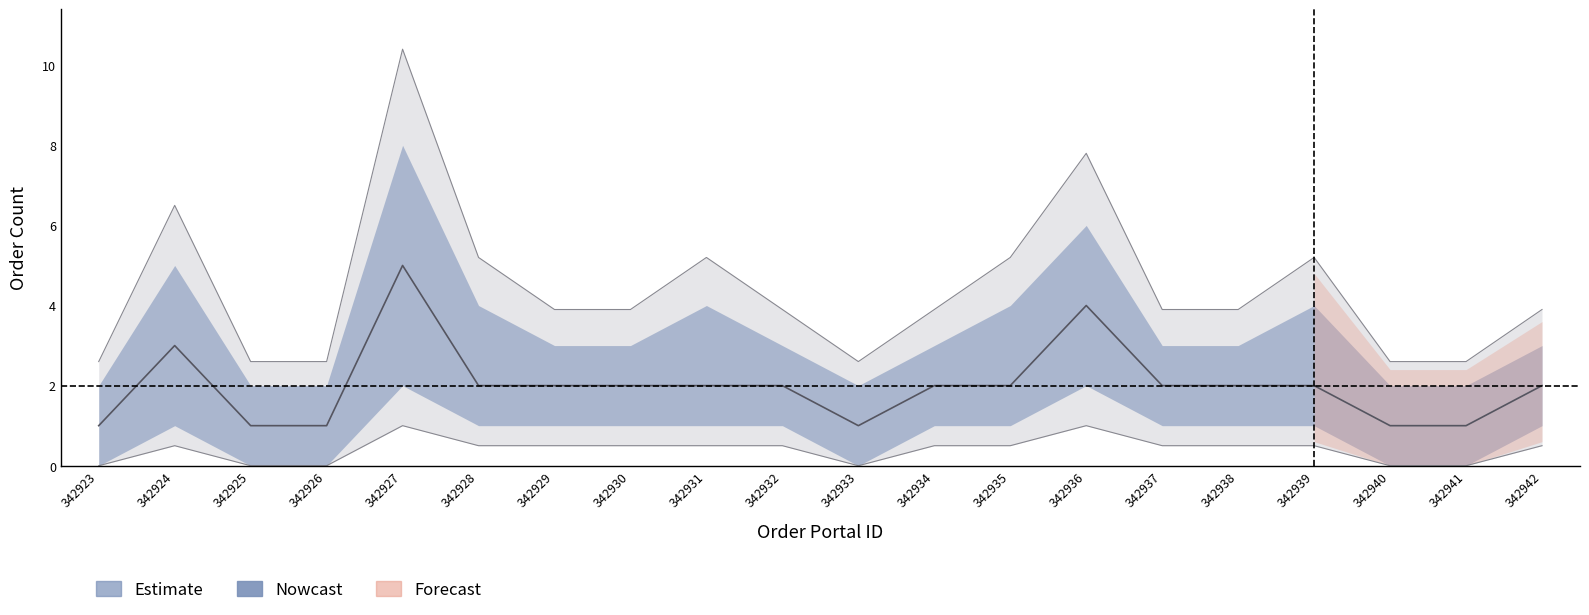

At which label does orders_per_portal reach its peak?

342927